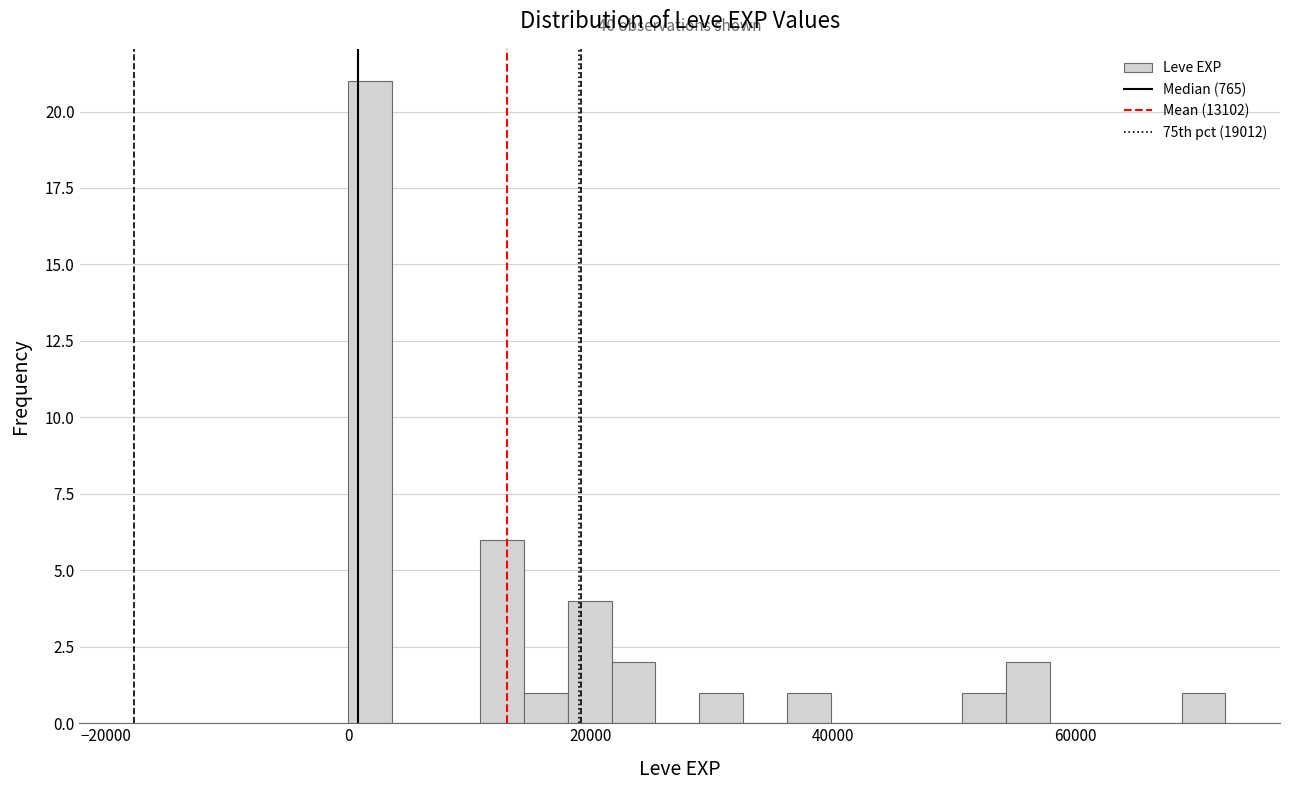

Around what value on the x-axis is the tallest bar? Give the approximate position of its centre, as read against the axis.

2000